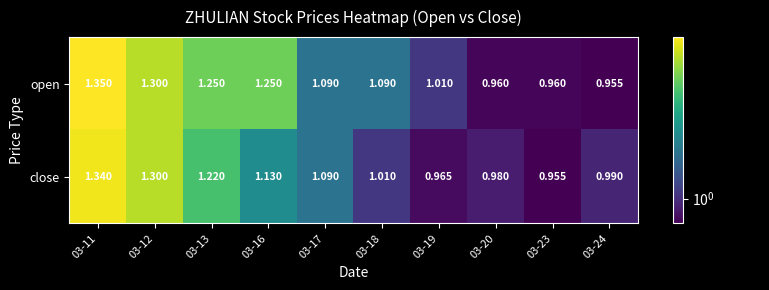

List the series in order of their overall mean, lowest first.

close, open